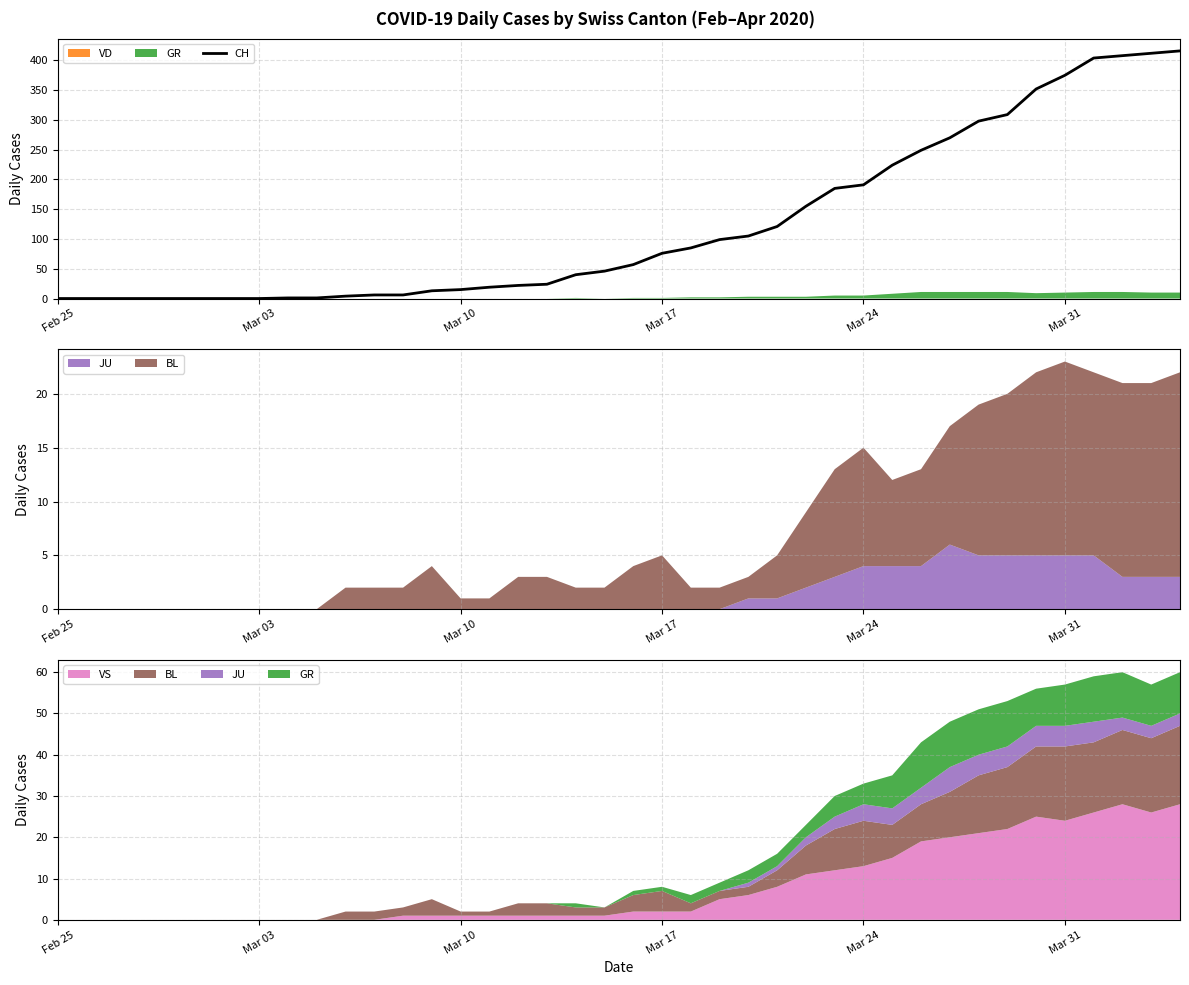

True or false: CH has a value of 15 at Mar 10.

True